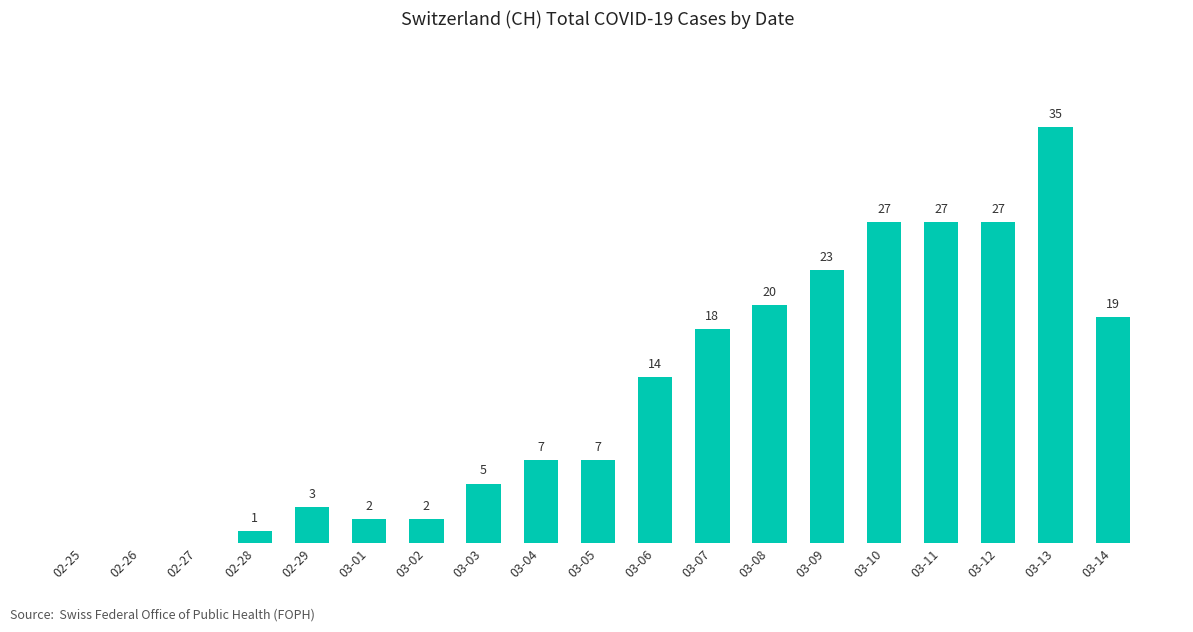

Where is the data nearest to the value 17?

03-07